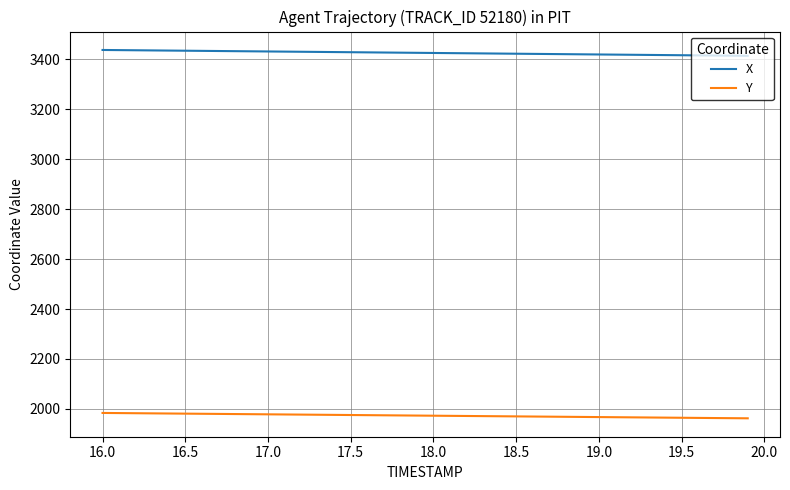

Rank the series by their maximum value, from lowest to highest.

Y, X